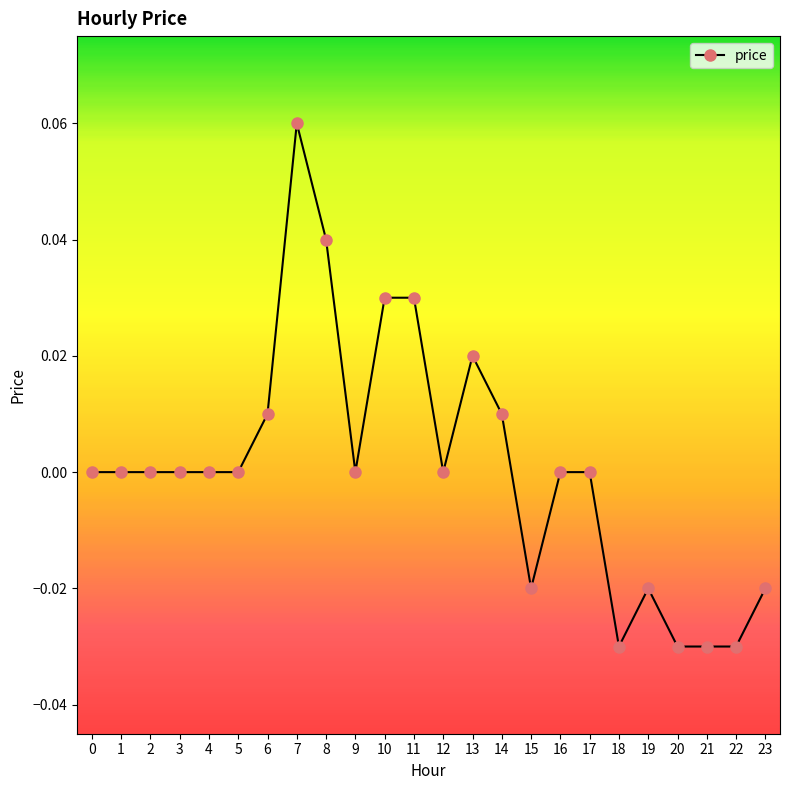

The chart shows a value of -0.0 at 18. True or false?

True